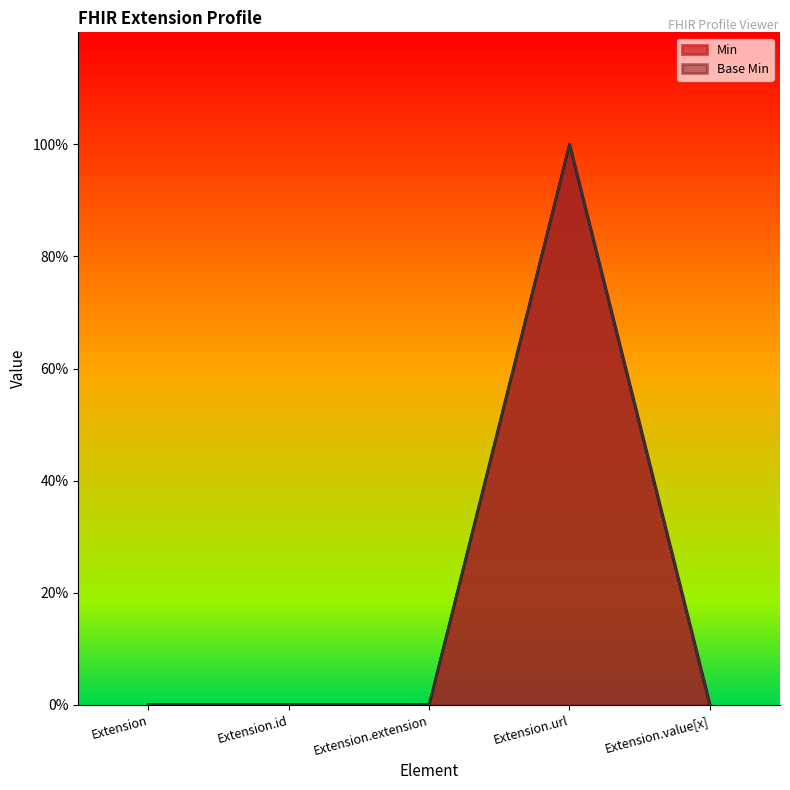

Which has a higher value, Extension.url or Extension.extension?

Extension.url